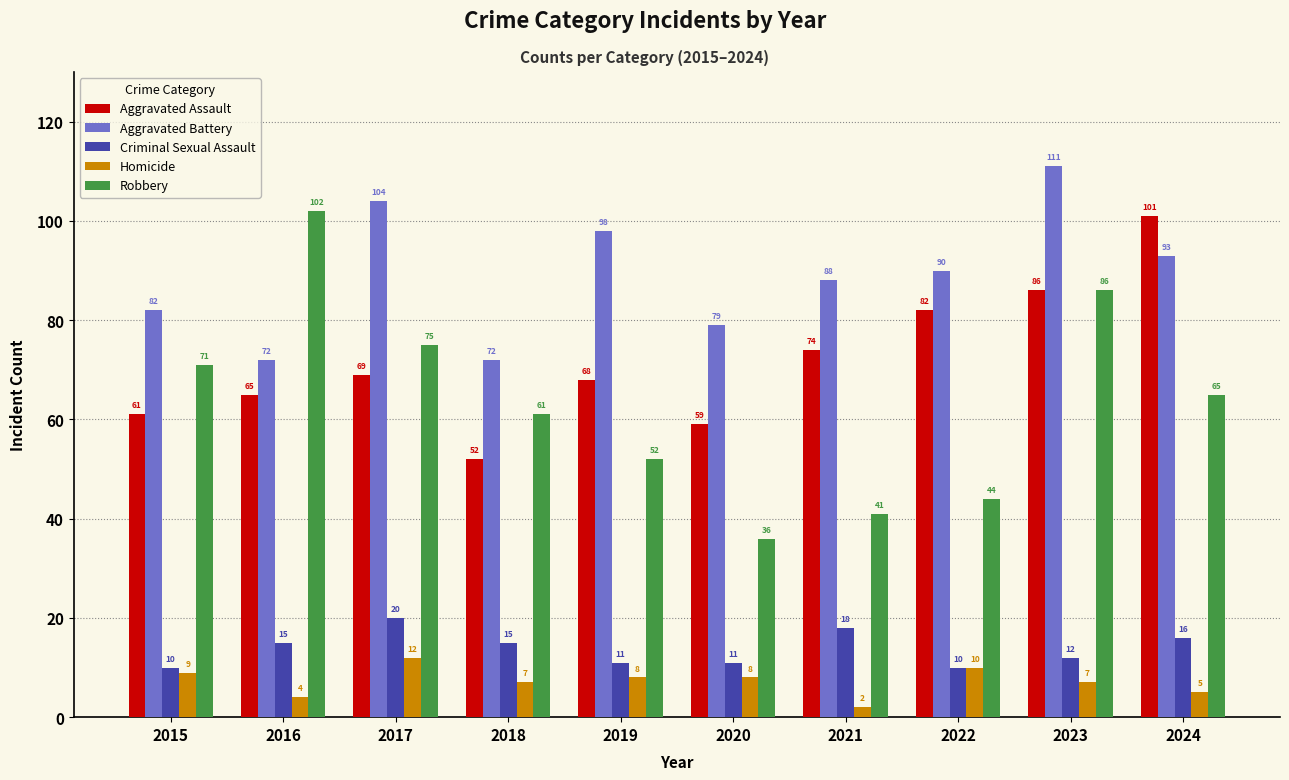

What is the sum of the Robbery values at 2019 and 2020?

88